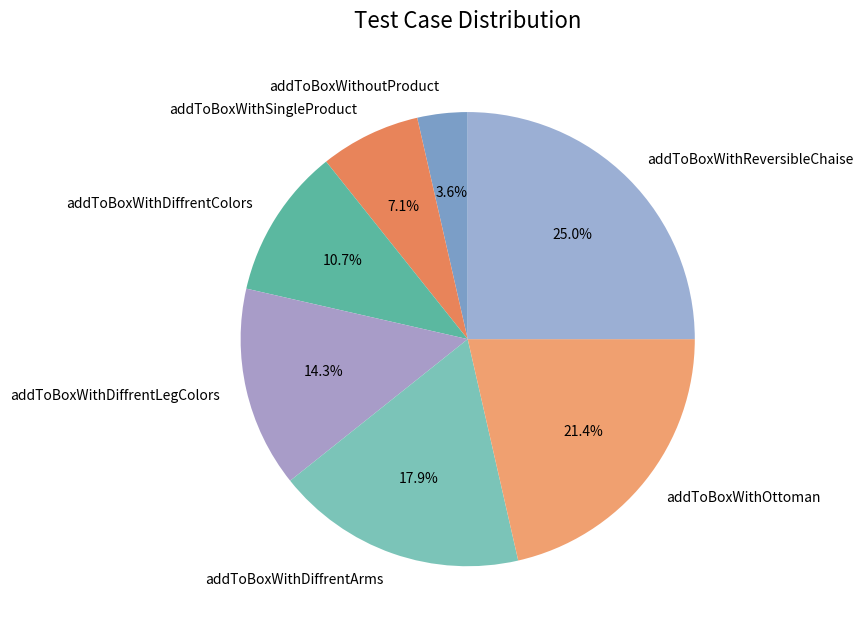

How many segments does this pie chart have?

7